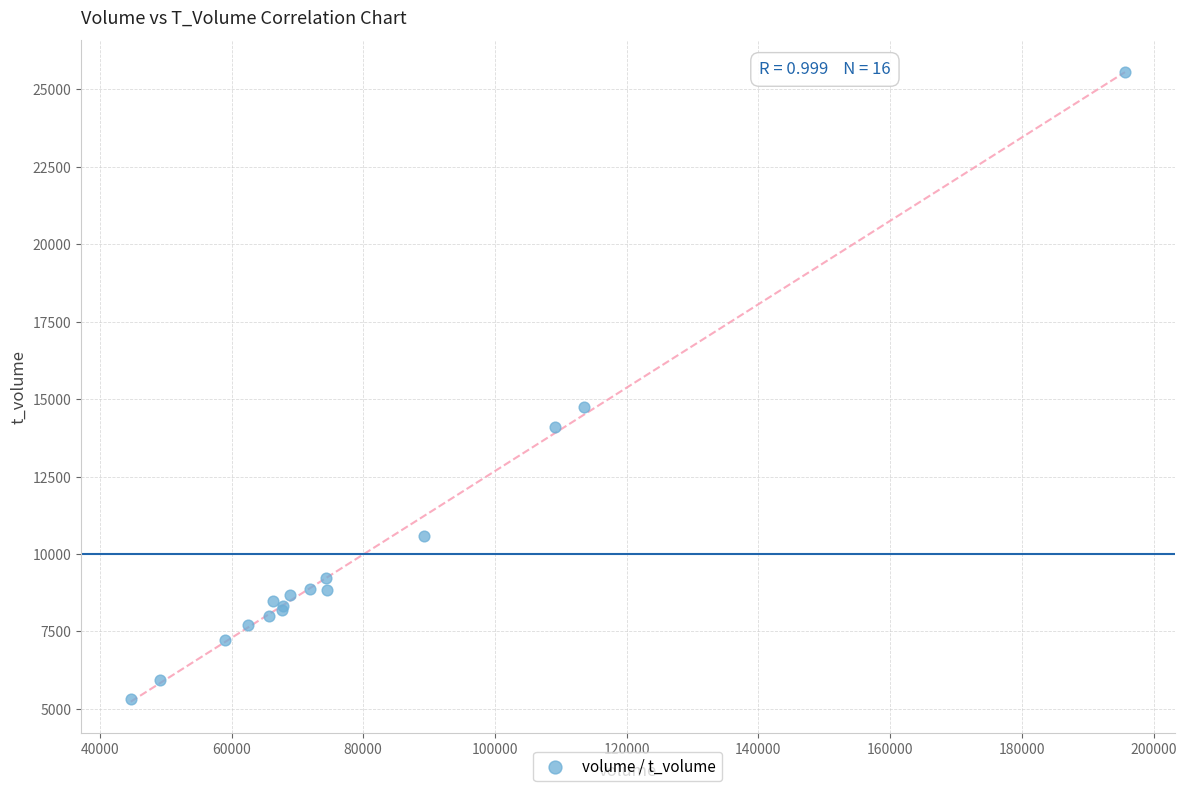

What Y value in the scatter plot is closest to 15453?

14760